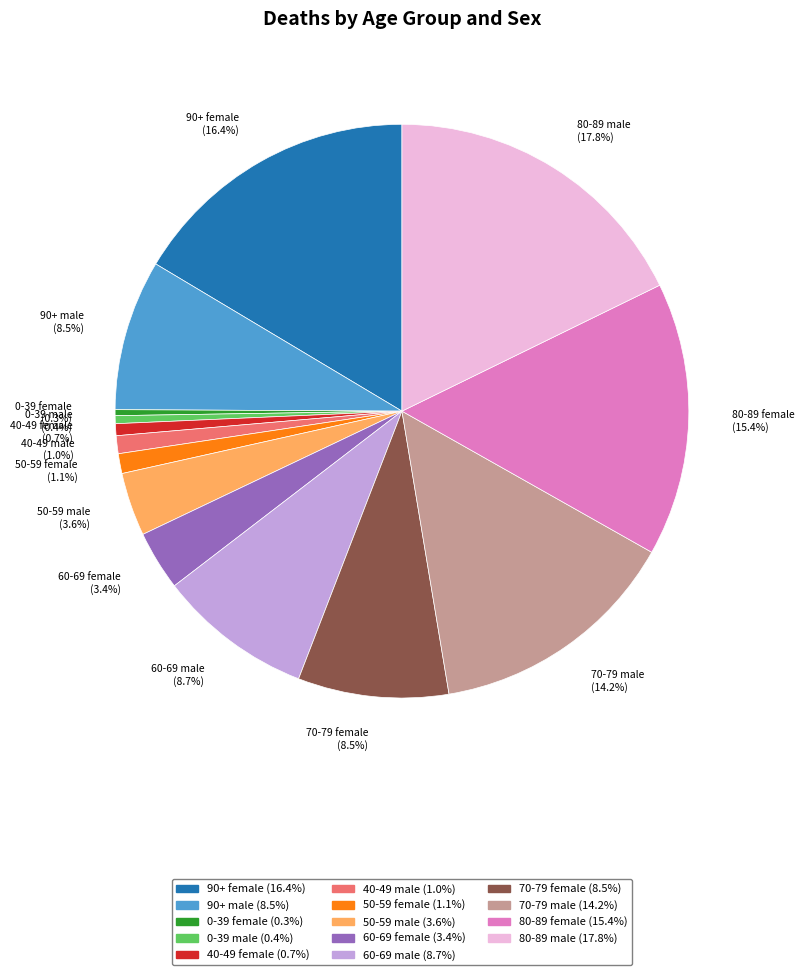

To the nearest percent, what percentage of the pie is 70-79 male?

14%